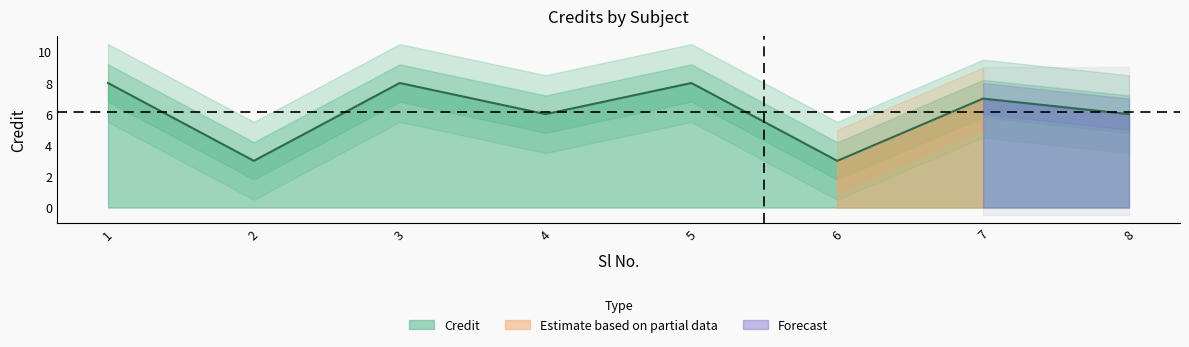

What is the smallest value displayed?

3